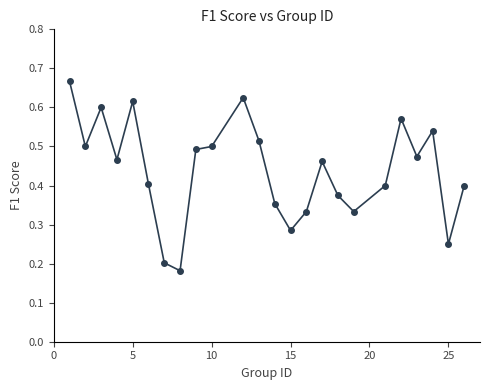

What is the range of X values (max minus min)?

25.0